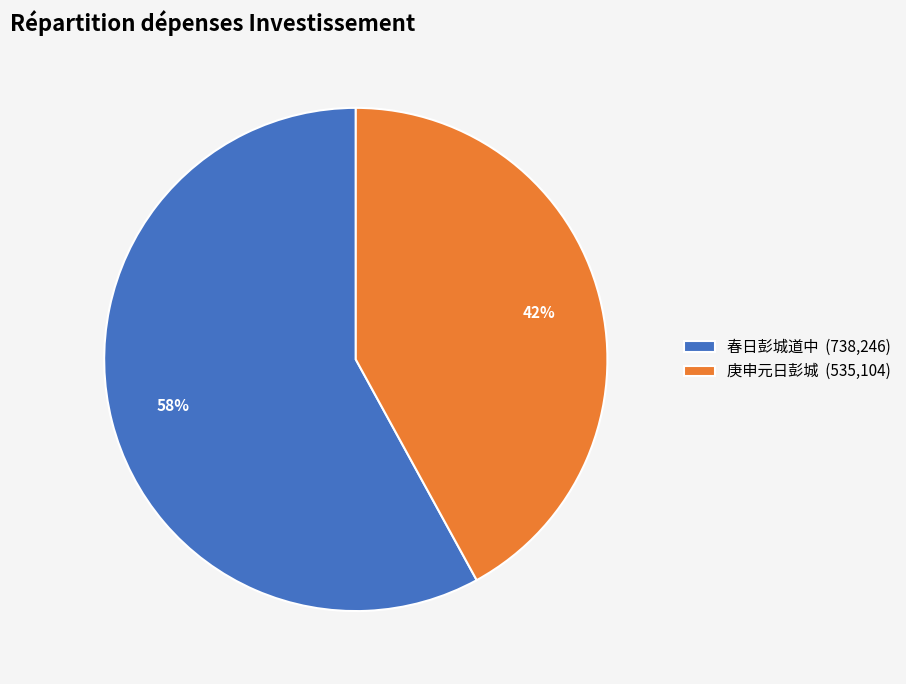

To the nearest percent, what is the difference between the largest and smallest slice percentages?

16%